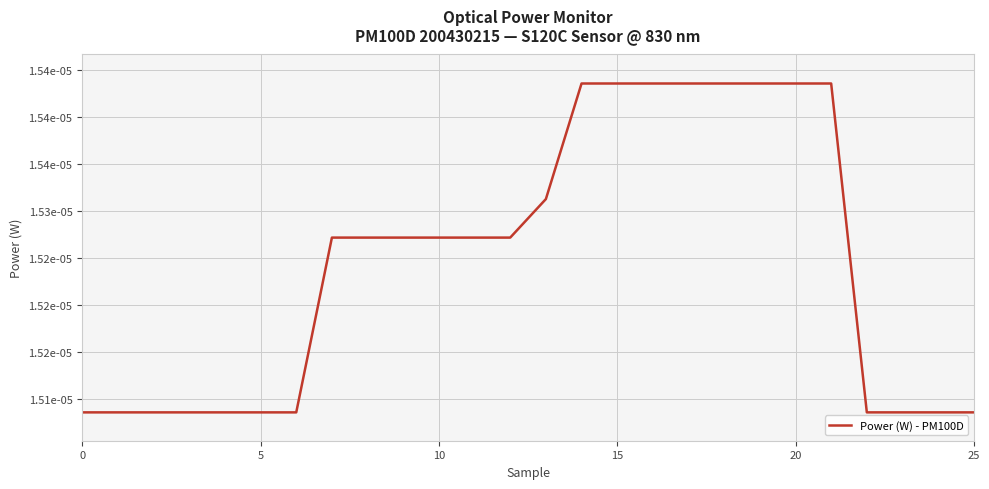

What is the label of the 21st point from the left?

20